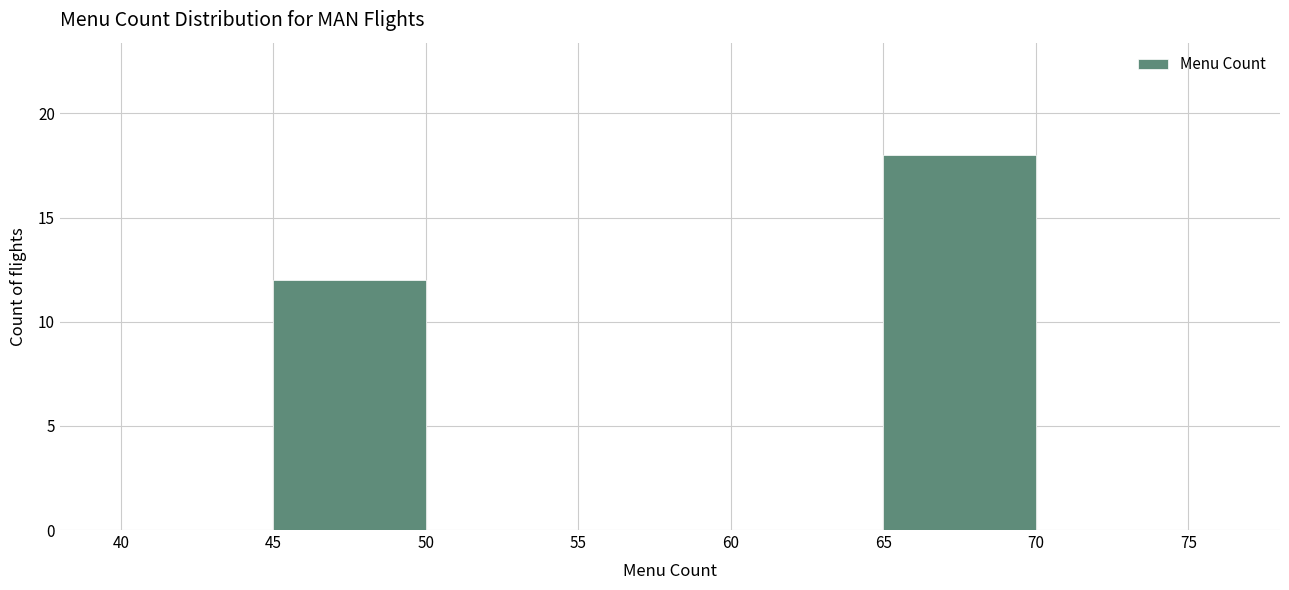

Reading left to right, transcribe this chart: for each bar, give the range it covers on the x-axis and its height. The values are not printed on the chart, so give them approximately, as read against the axis.

40 to 45: 0
45 to 50: 12
50 to 55: 0
55 to 60: 0
60 to 65: 0
65 to 70: 18
70 to 75: 0